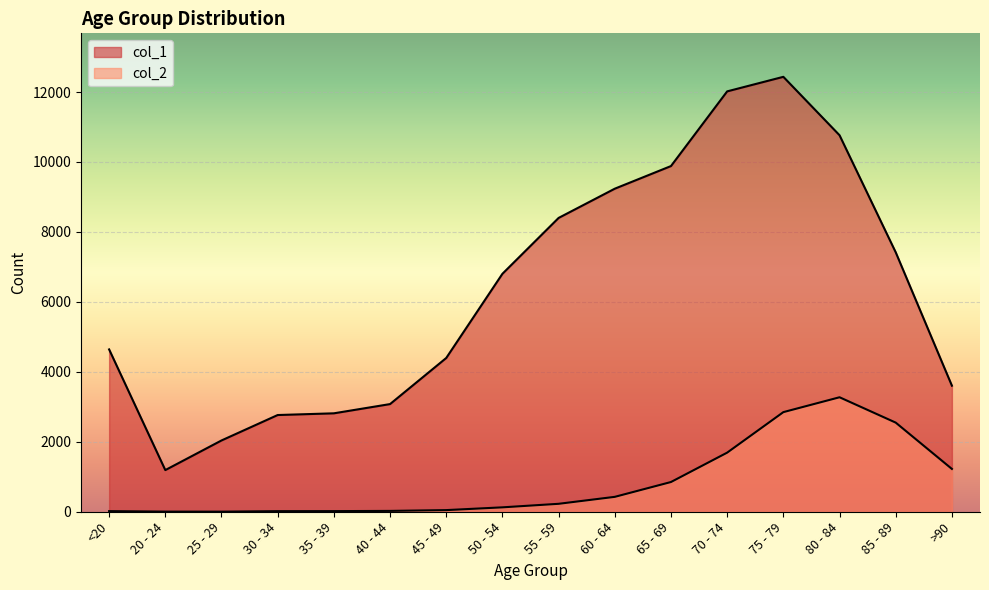

How many data points in col_1 are less than 6803?

8